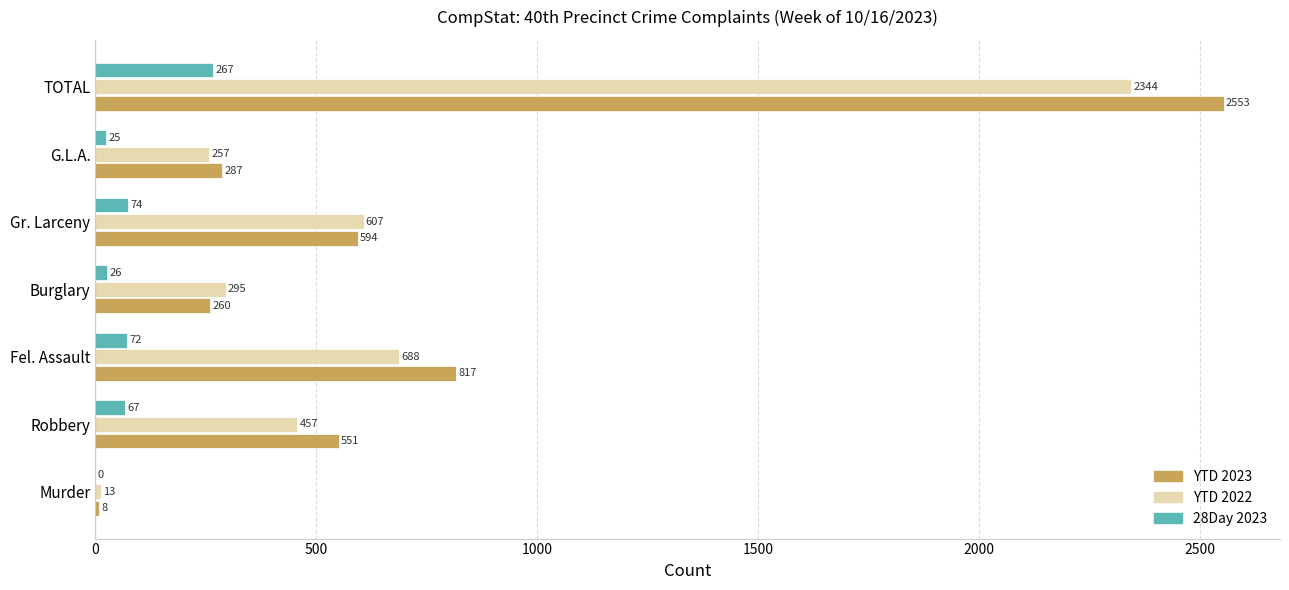

At which label is YTD 2022 closest to 1178?

Fel. Assault